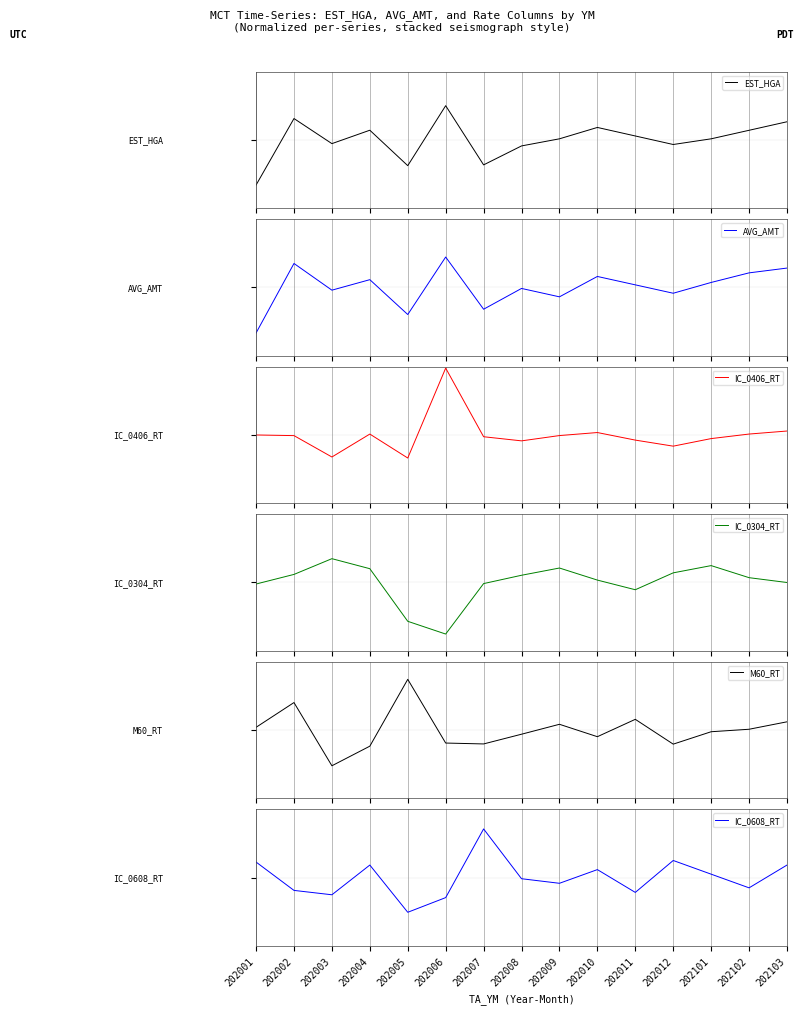

Between which two adjacent categories do IC_0608_RT and IC_0304_RT first intersect?

202001 and 202002